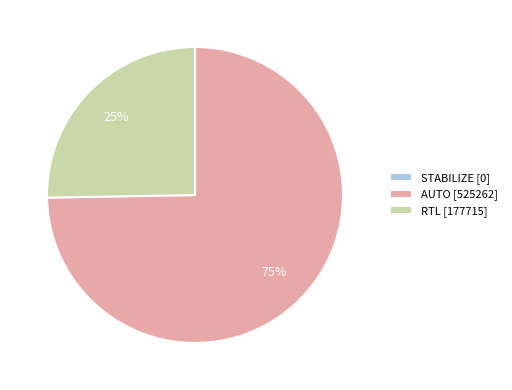

To the nearest percent, what portion does AUTO represent?

75%